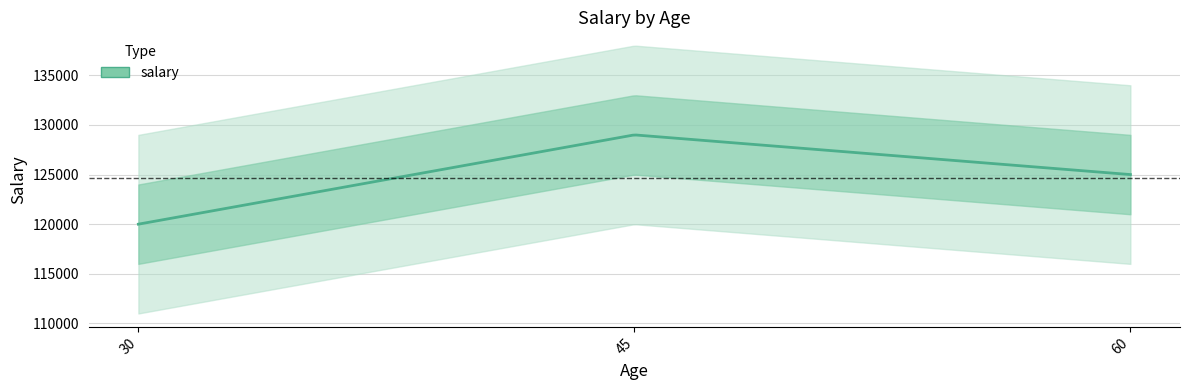

How many data points are less than 125000?

1